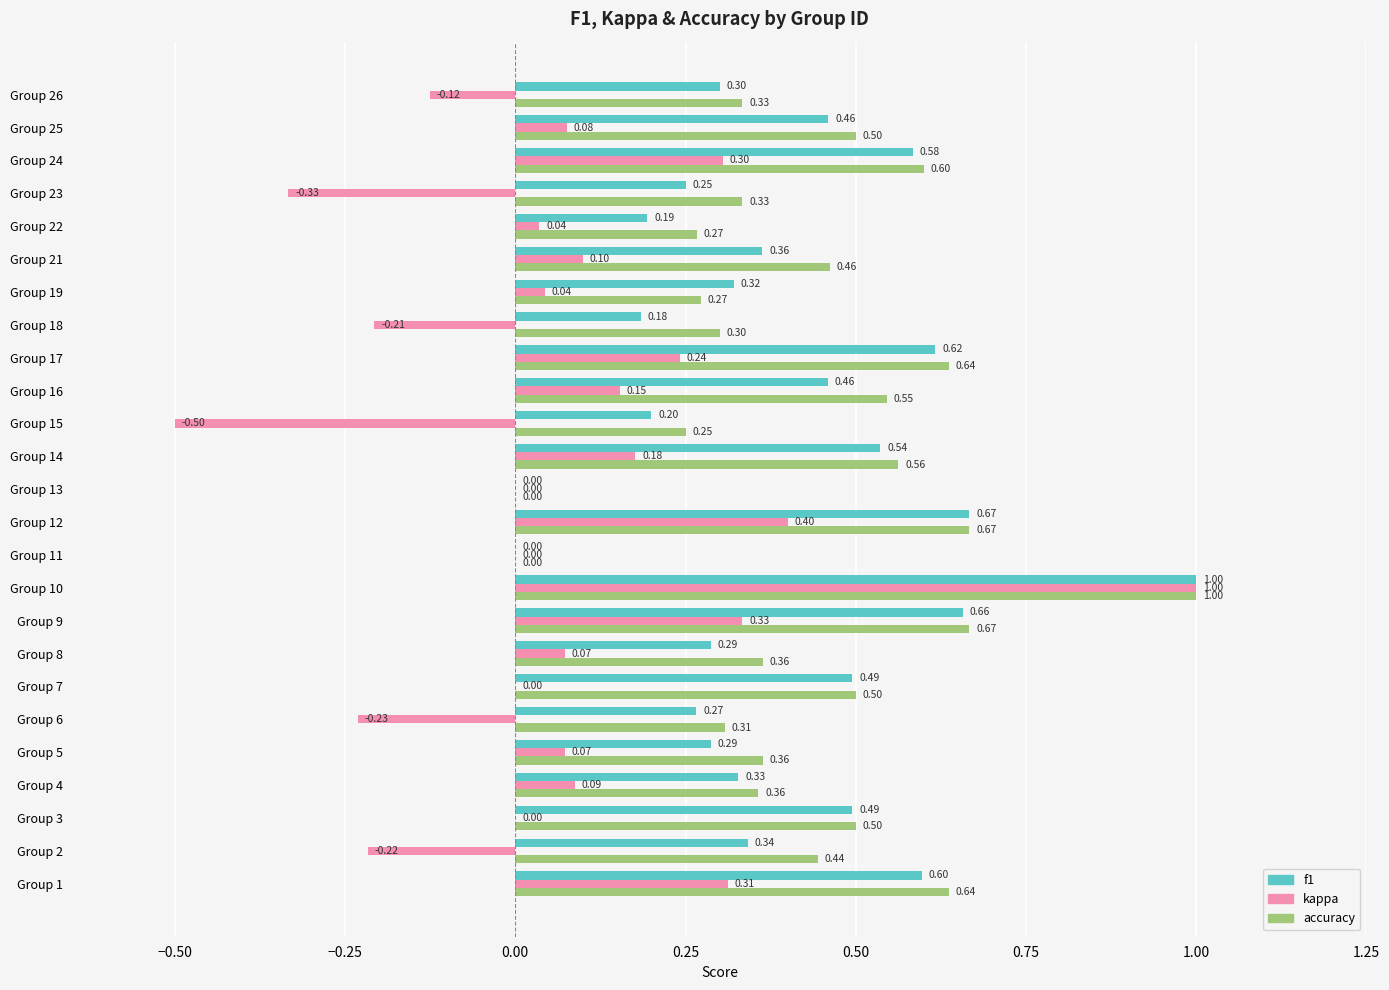

Which series changed the most between Group 1 and Group 4?

accuracy